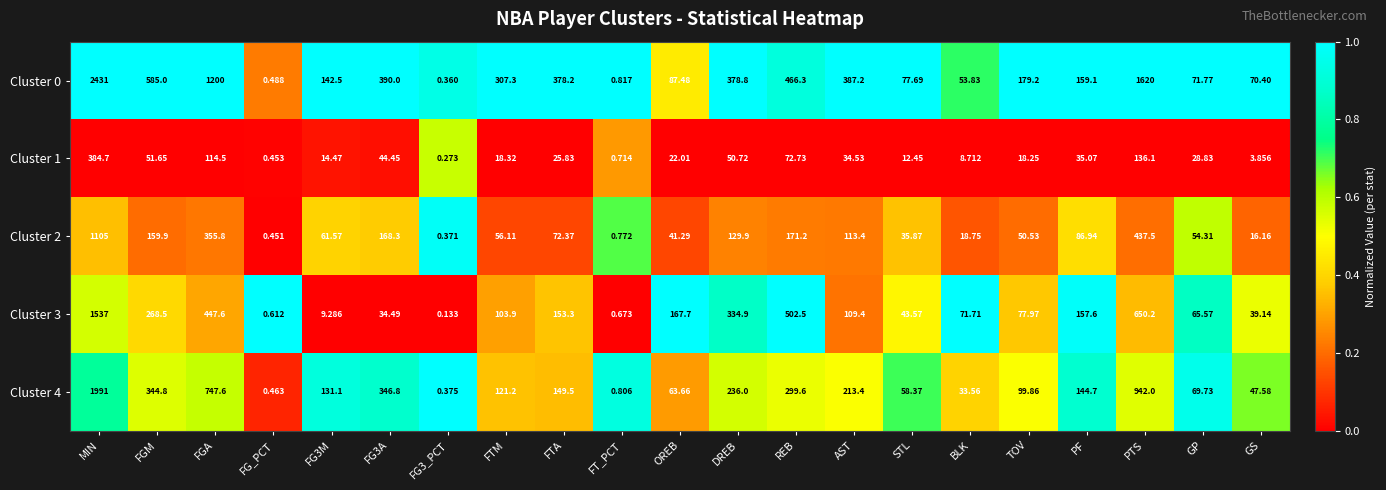

Which label corresponds to the largest value in the chart?

MIN